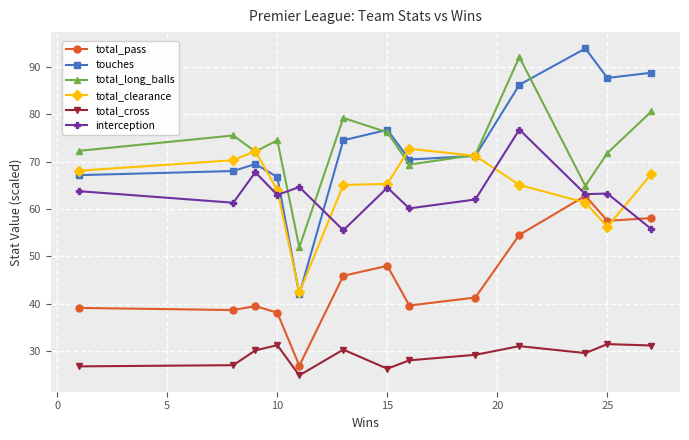

What is the value of the total_cross point at the 6th from the left?

30.3